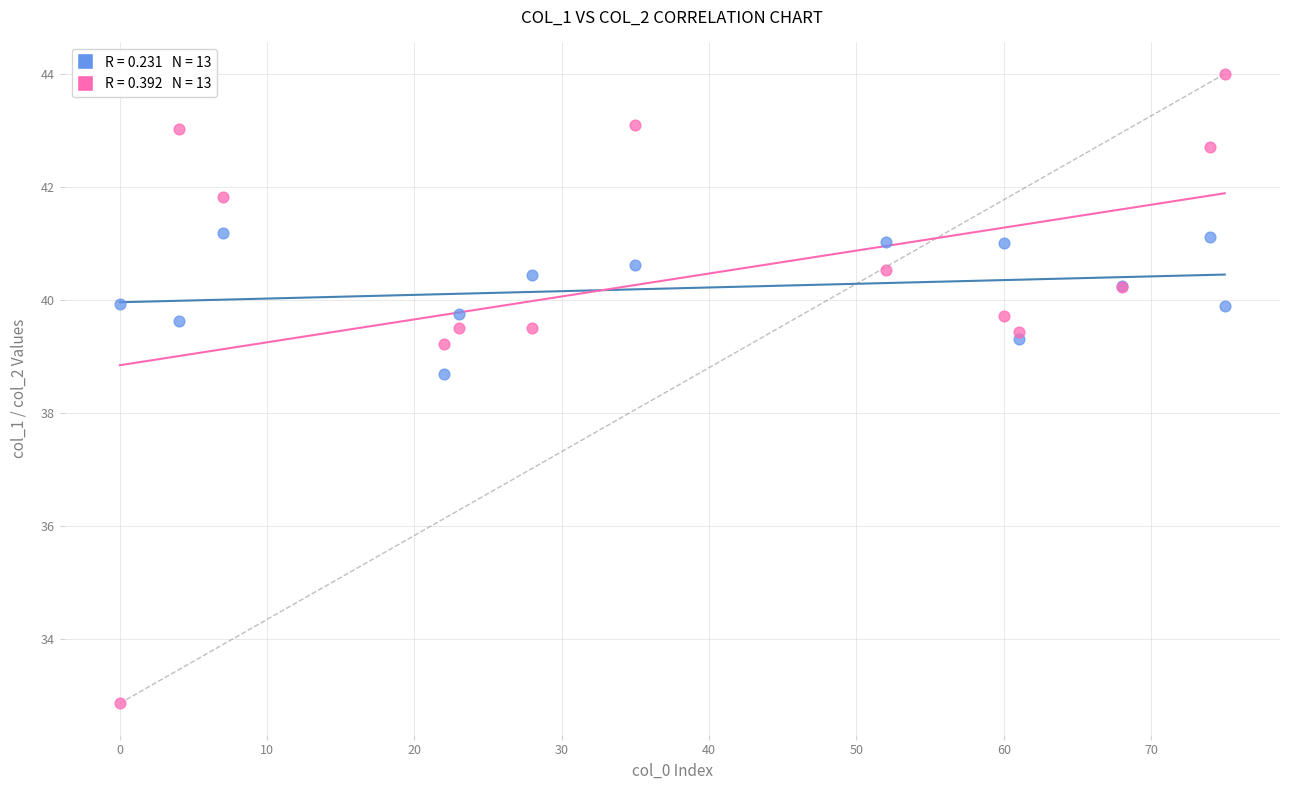

Across all series, what Y value is closest to 38?

38.7